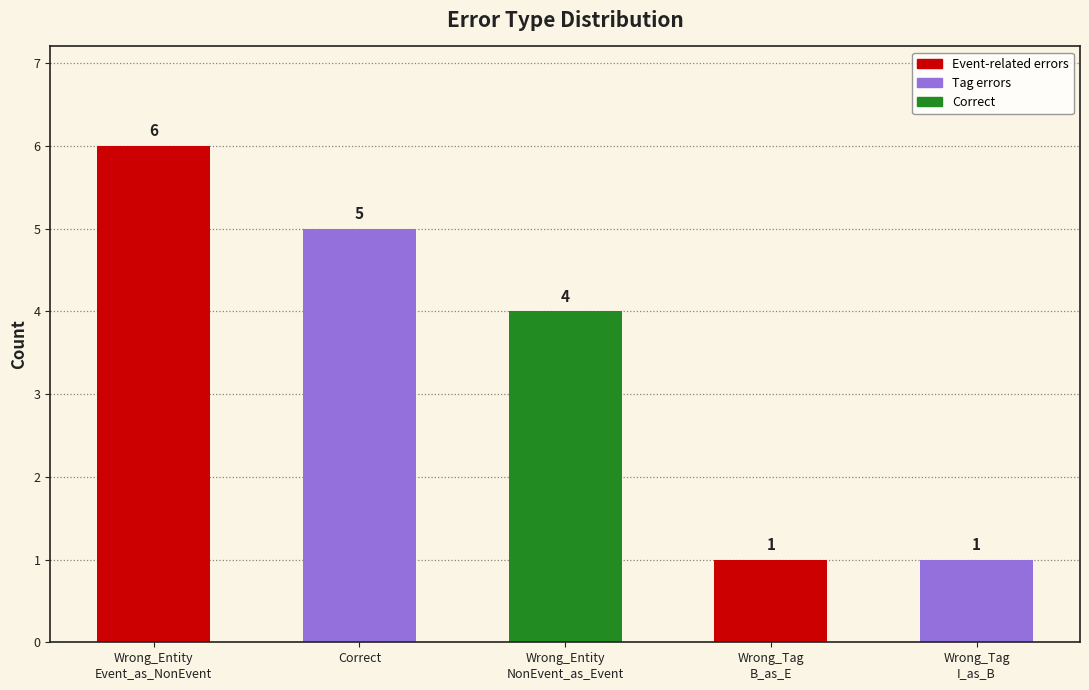

What is the label of the 2nd bar from the right?

Wrong_Tag
B_as_E